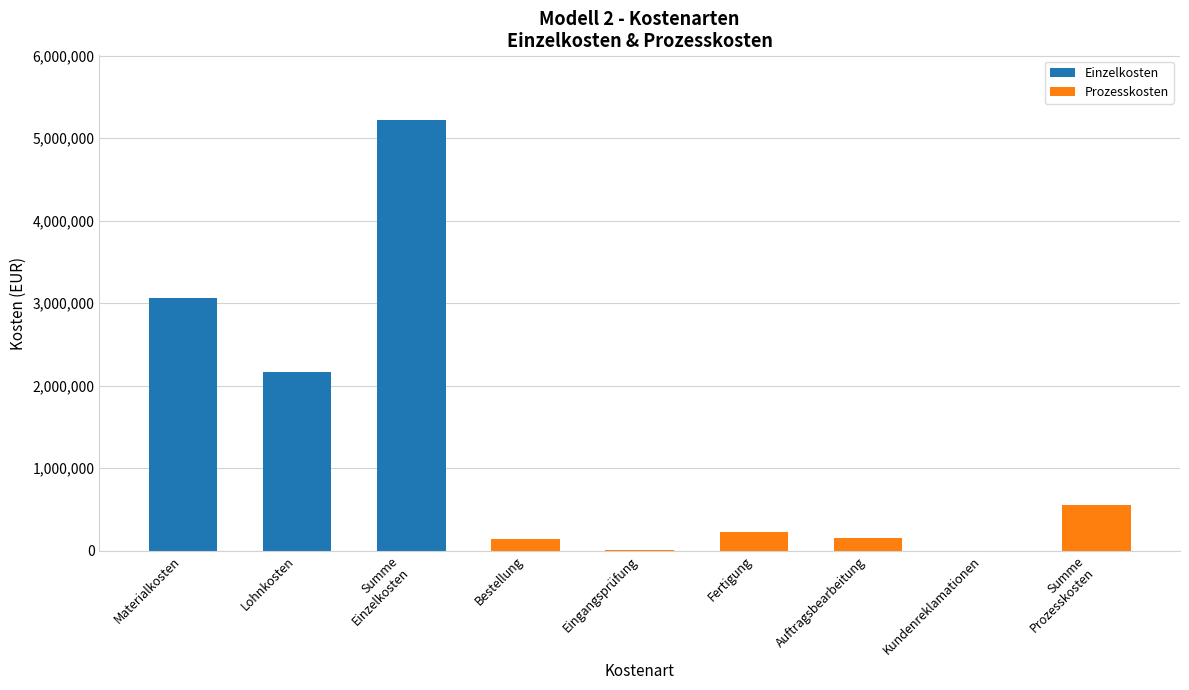

What is the difference between the second highest and minimum values in the Einzelkosten series?

899000